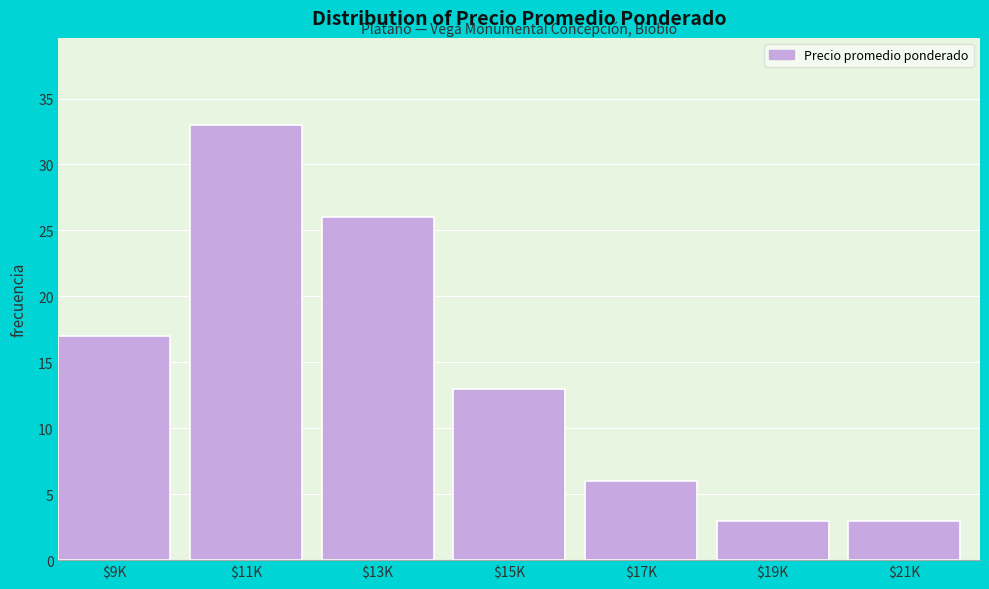

Reading right to left, list all the values displayed in this chart.

3	3	6	13	26	33	17